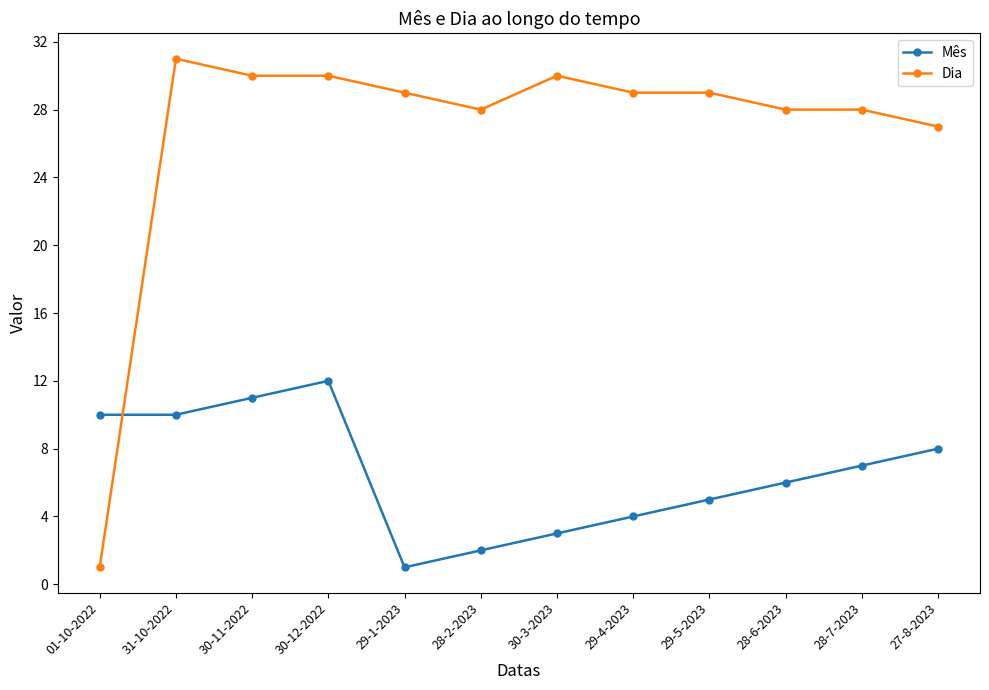

True or false: Mês has more than 2 interior local peaks.

False